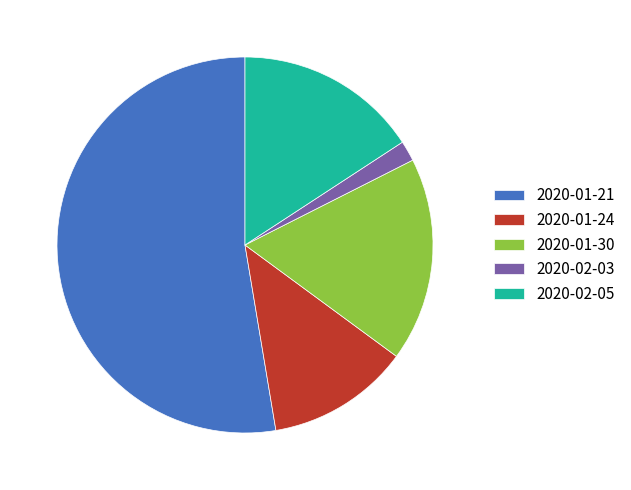

What is the majority slice?

2020-01-21